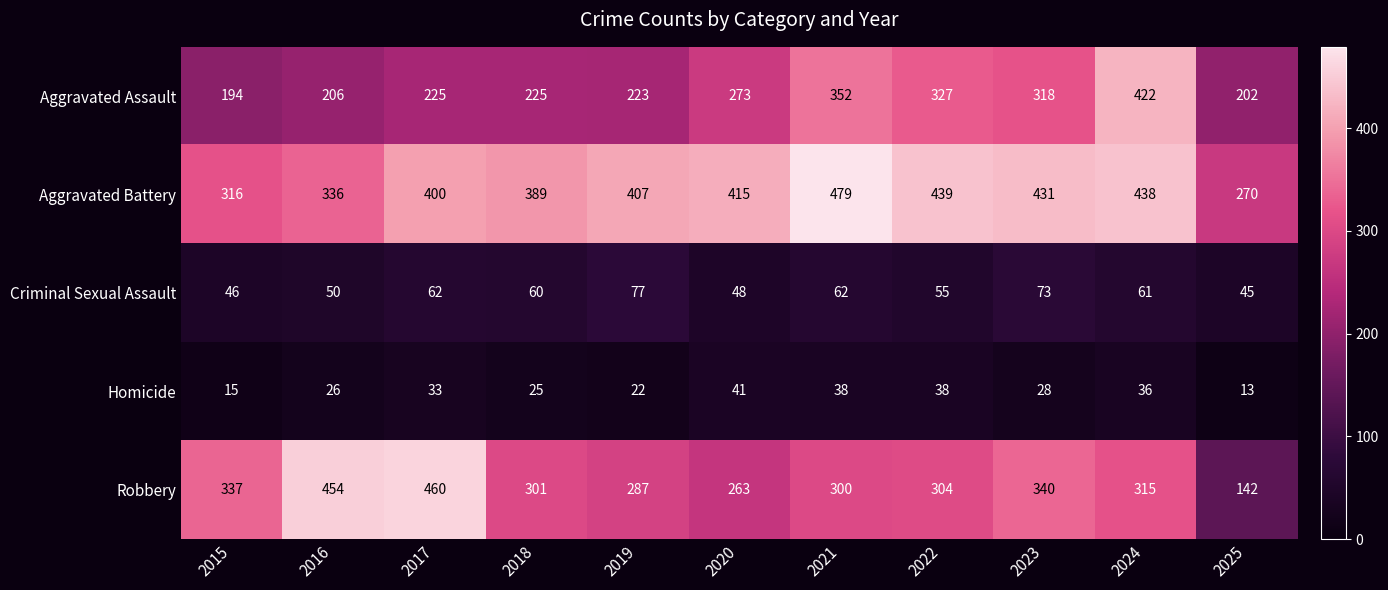

What value does the Aggravated Battery series have at 2022, to the nearest 10?

440